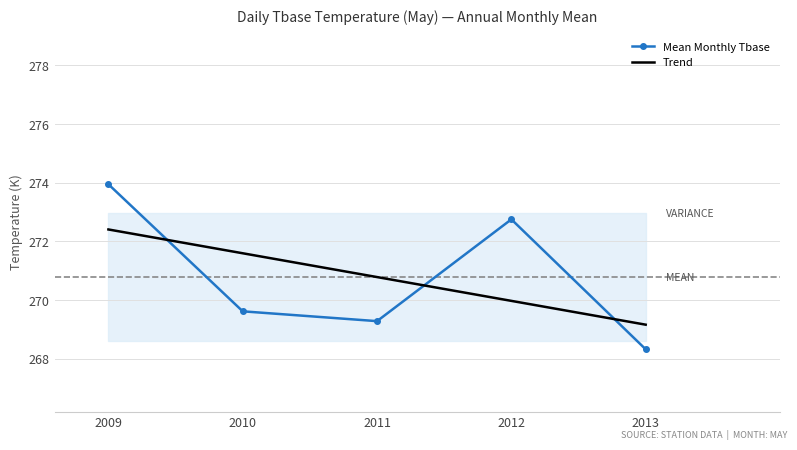

Which category has the lowest value in the Trend series?

2013